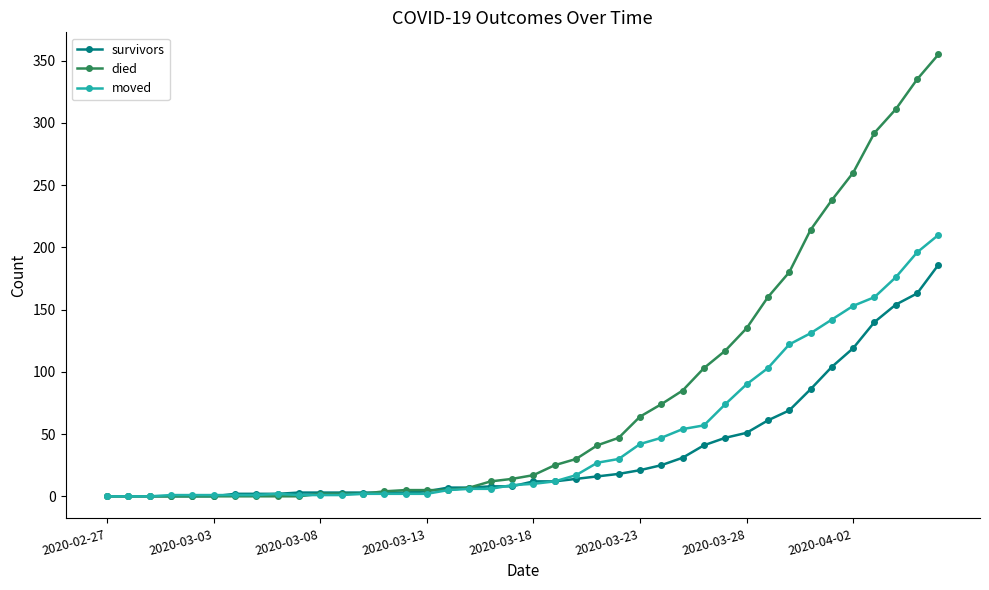

Which series has the widest spread of values?

died